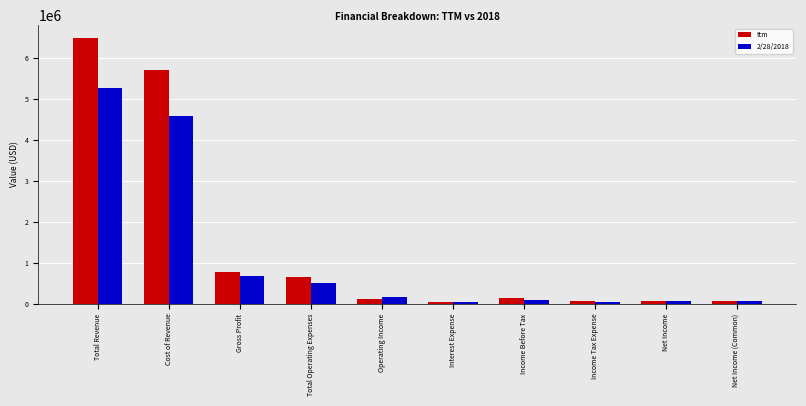

List the series in order of their peak value, lowest first.

2/28/2018, ttm